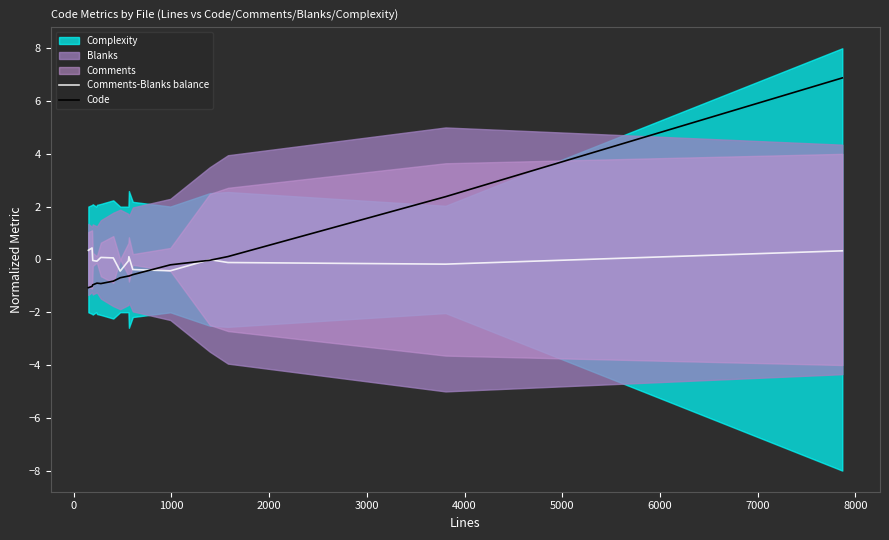

What is the lowest value of the Comments-Blanks balance series?

-0.4